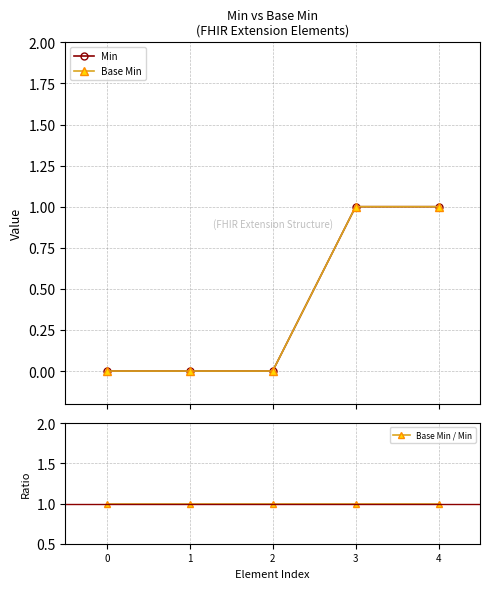

True or false: Base Min / Min and Base Min intersect in this chart.

False